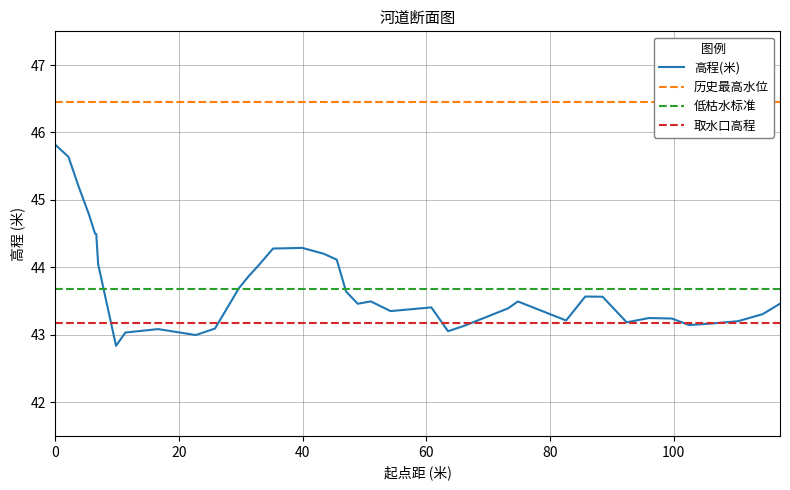

What is the minimum value for 高程(米)?

42.8